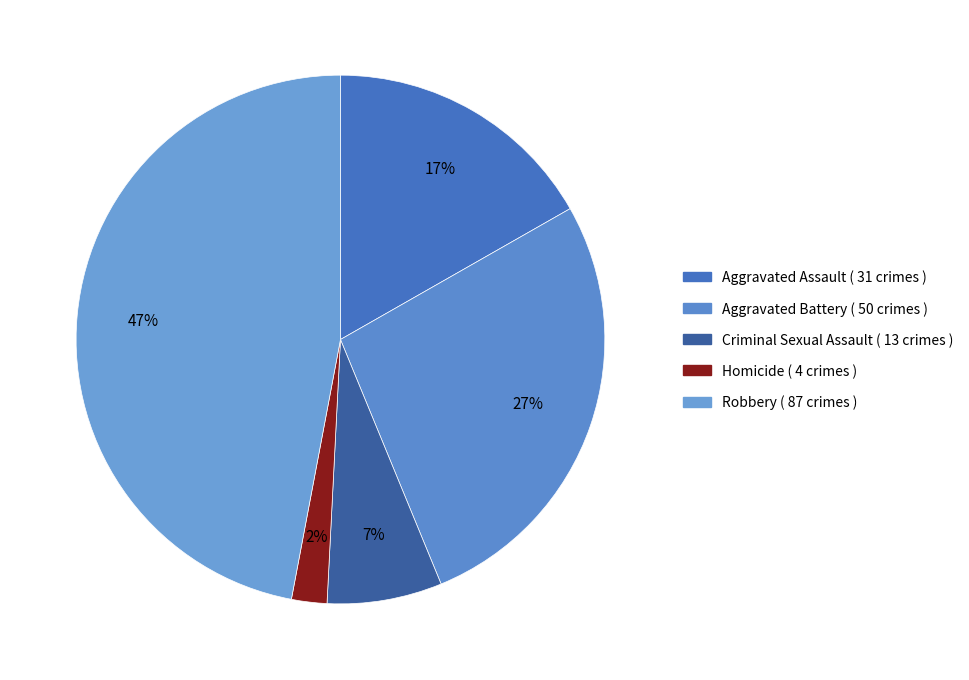

Count the number of slices in the pie.

5